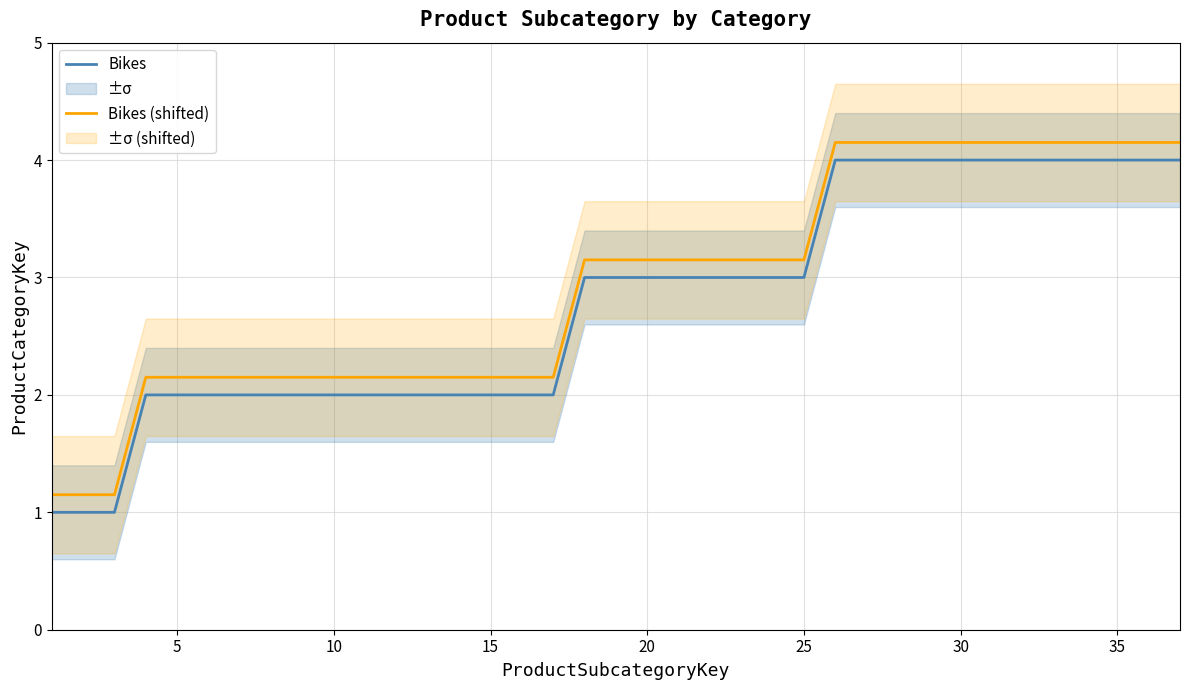

True or false: Bikes and Bikes (shifted) cross at least once.

False